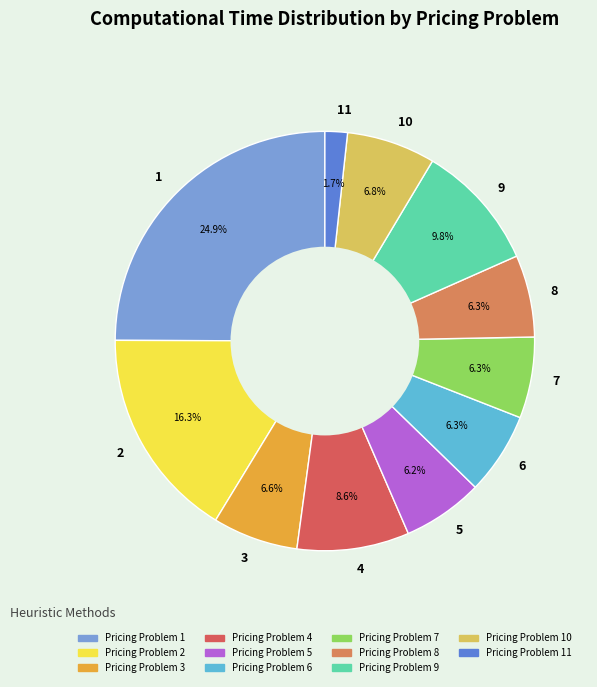

Between 6 and 10, which is larger?

10